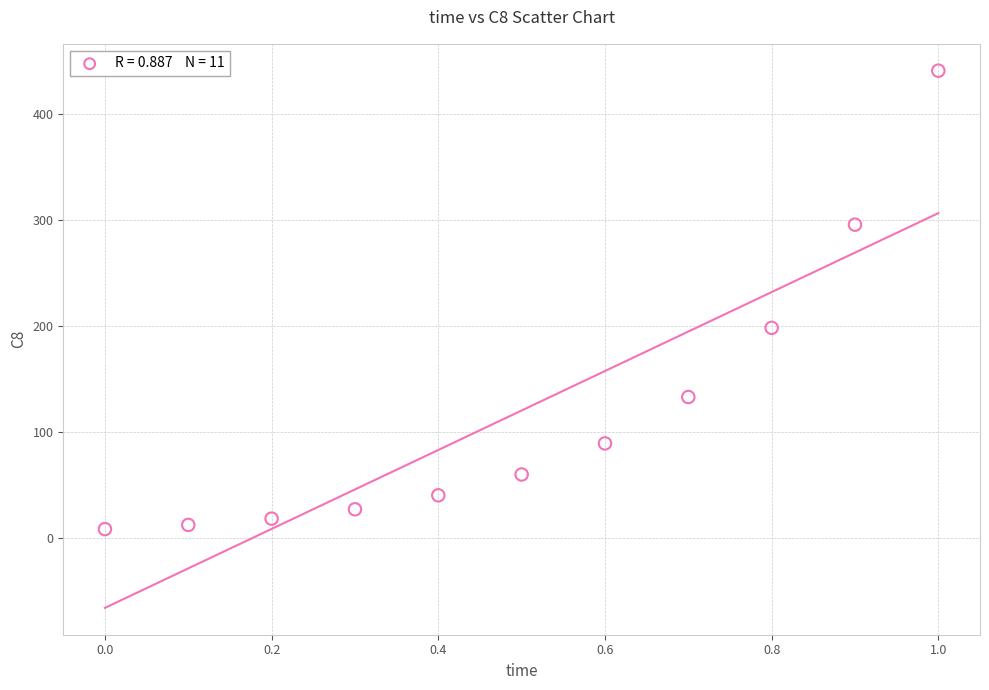

What is the range of X values (max minus min)?

1.0